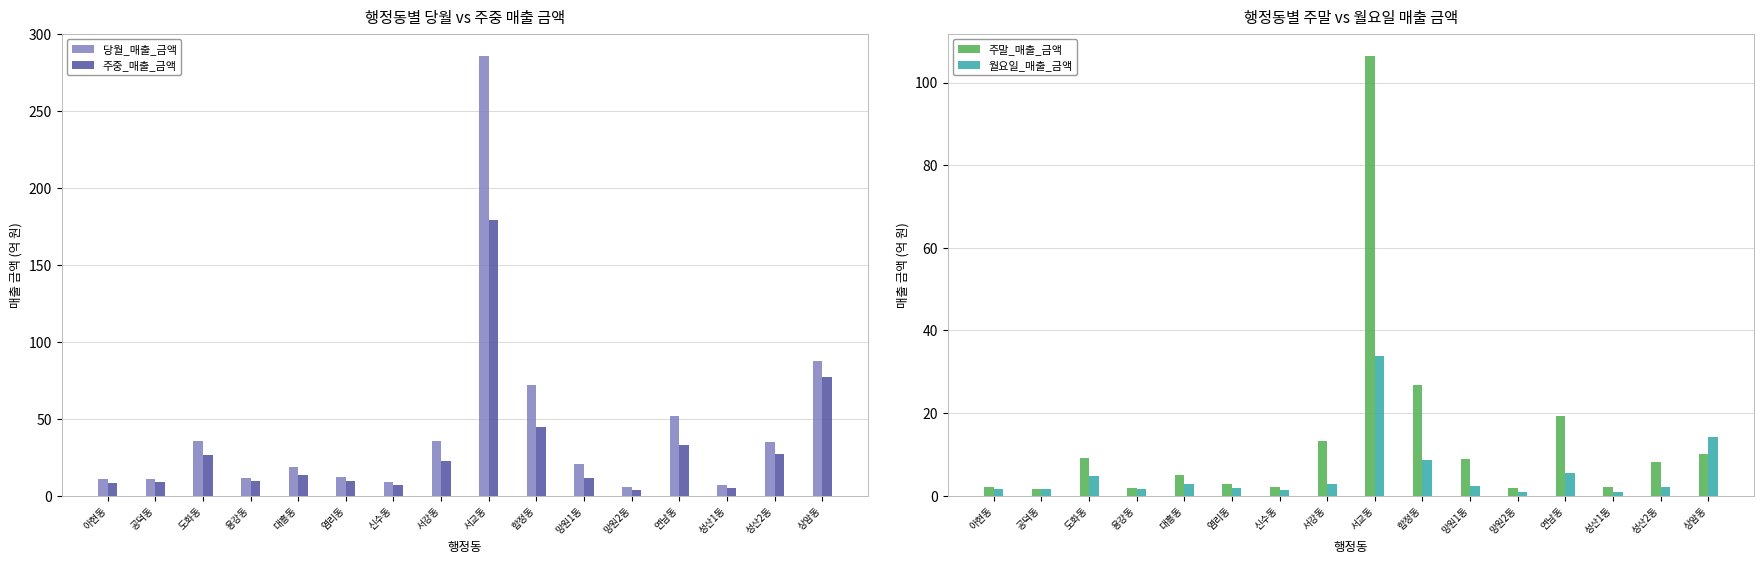

How many values in the 월요일_매출_금액 series are below 2?

7